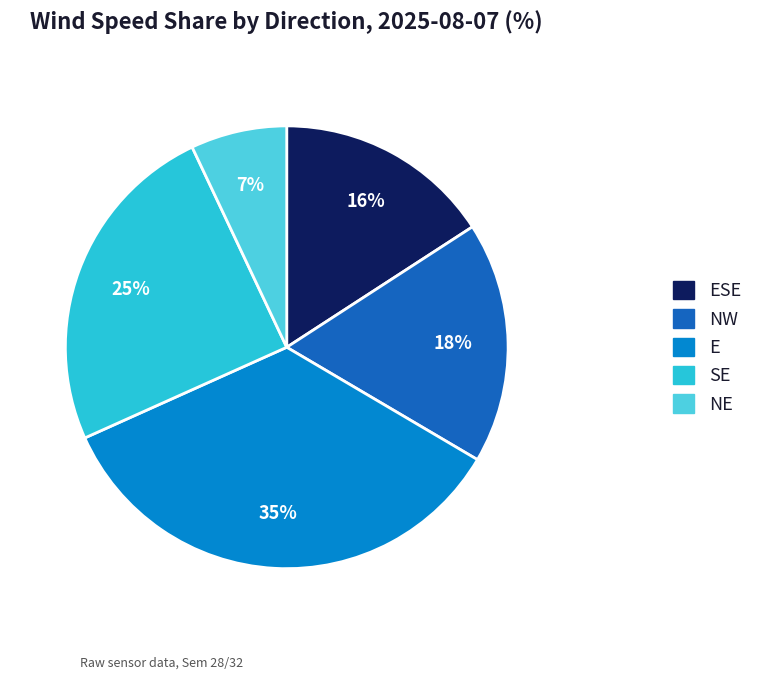

Count the number of slices in the pie.

5